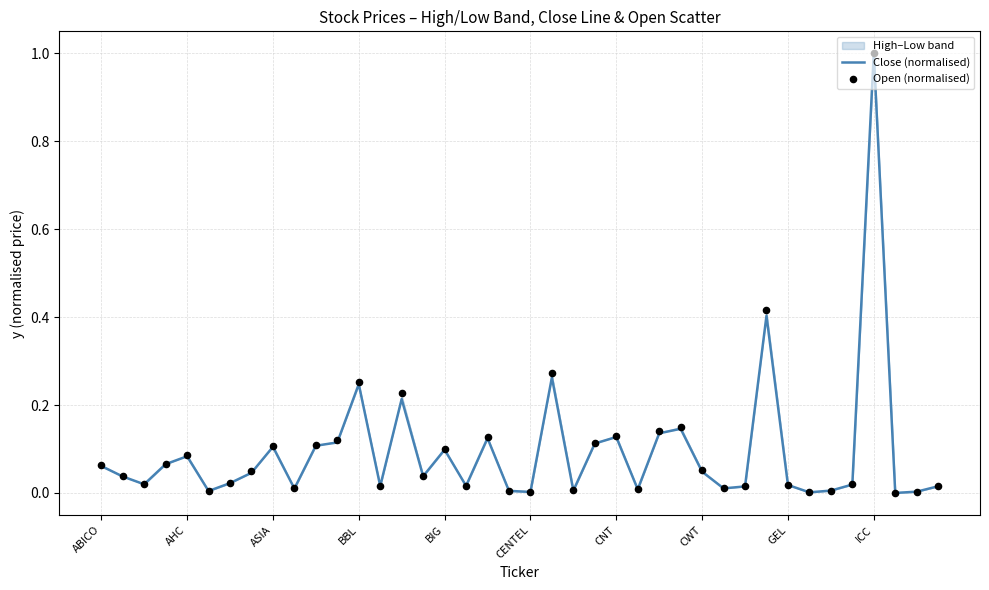

The Close (normalised) series shows 0.0 at AHC. True or false?

False